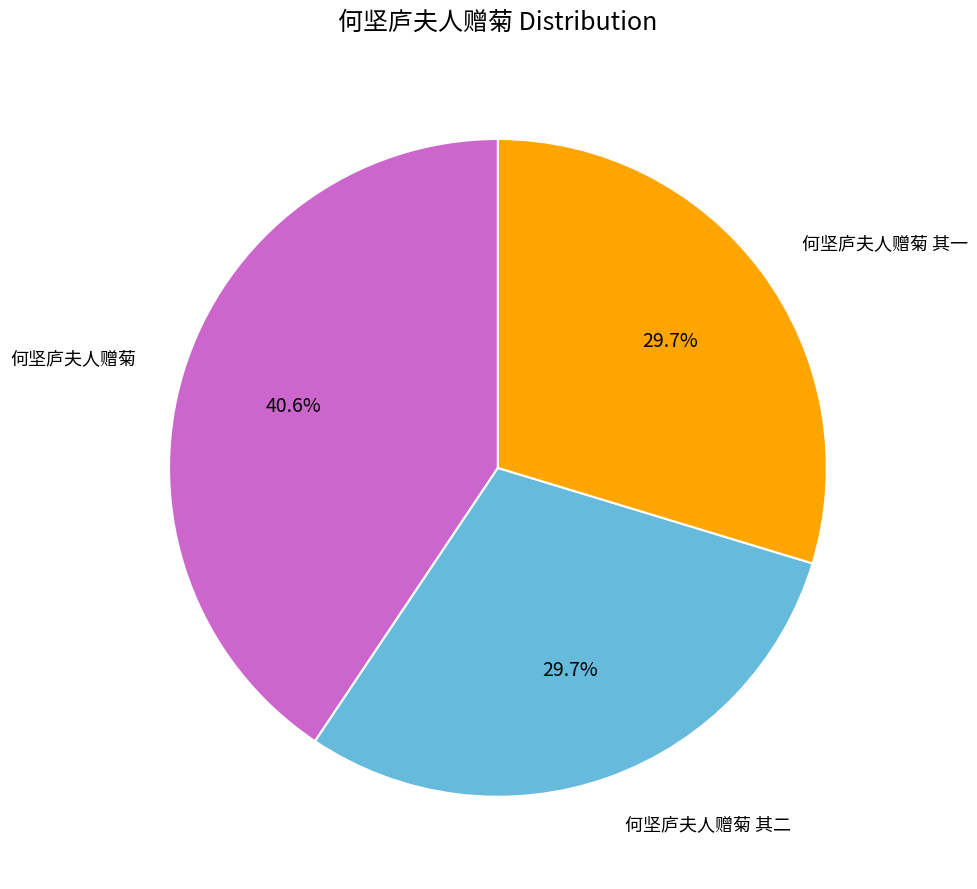

How many segments does this pie chart have?

3